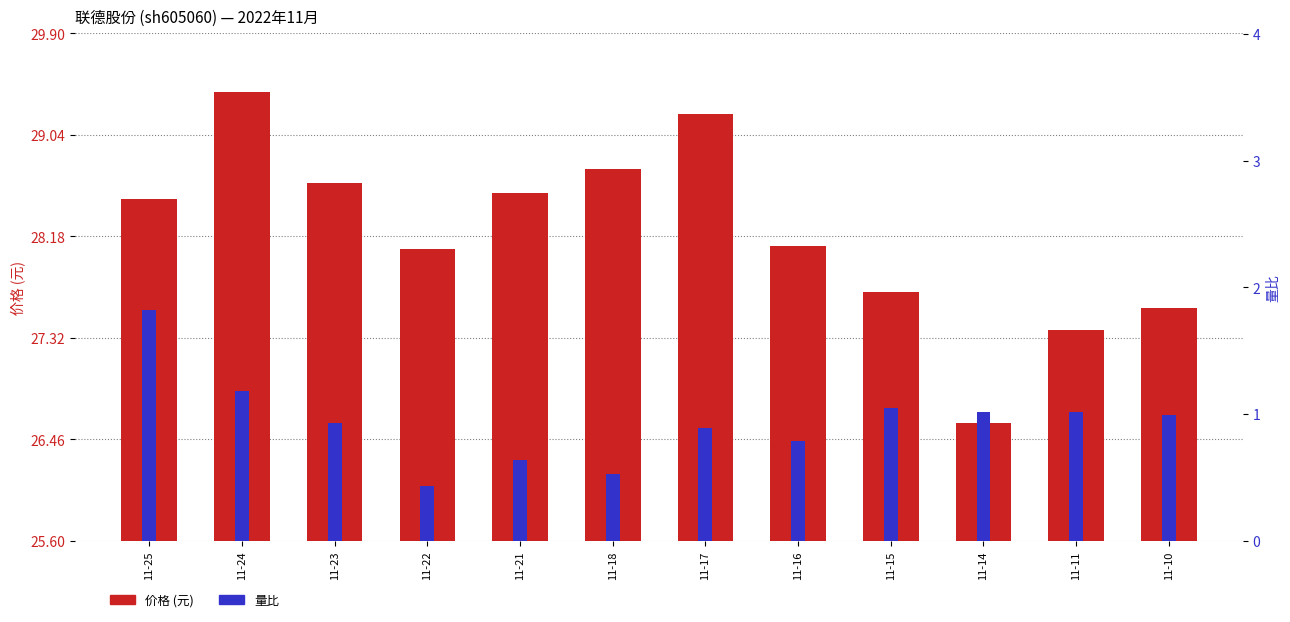

What is the average value of the 价格 series?

28.2